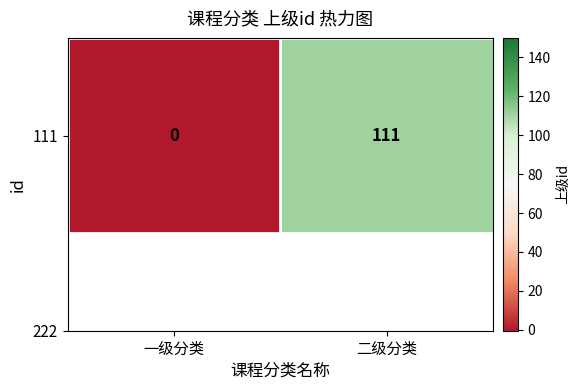

Count the values in the range 0 to 111.

2